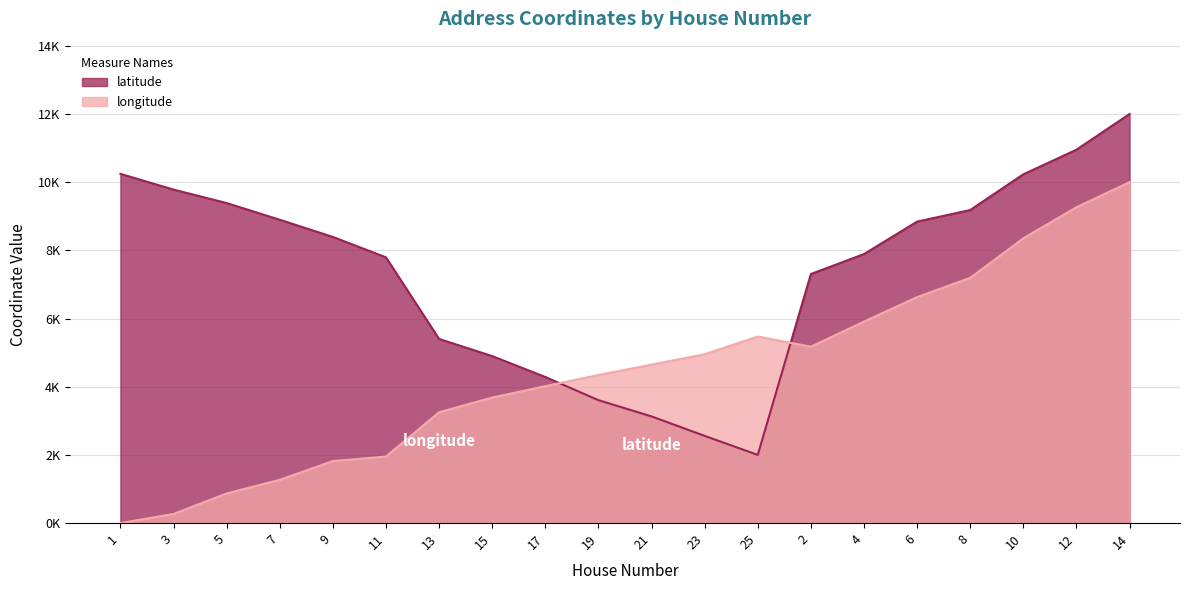

How many distinct data groups are displayed?

2